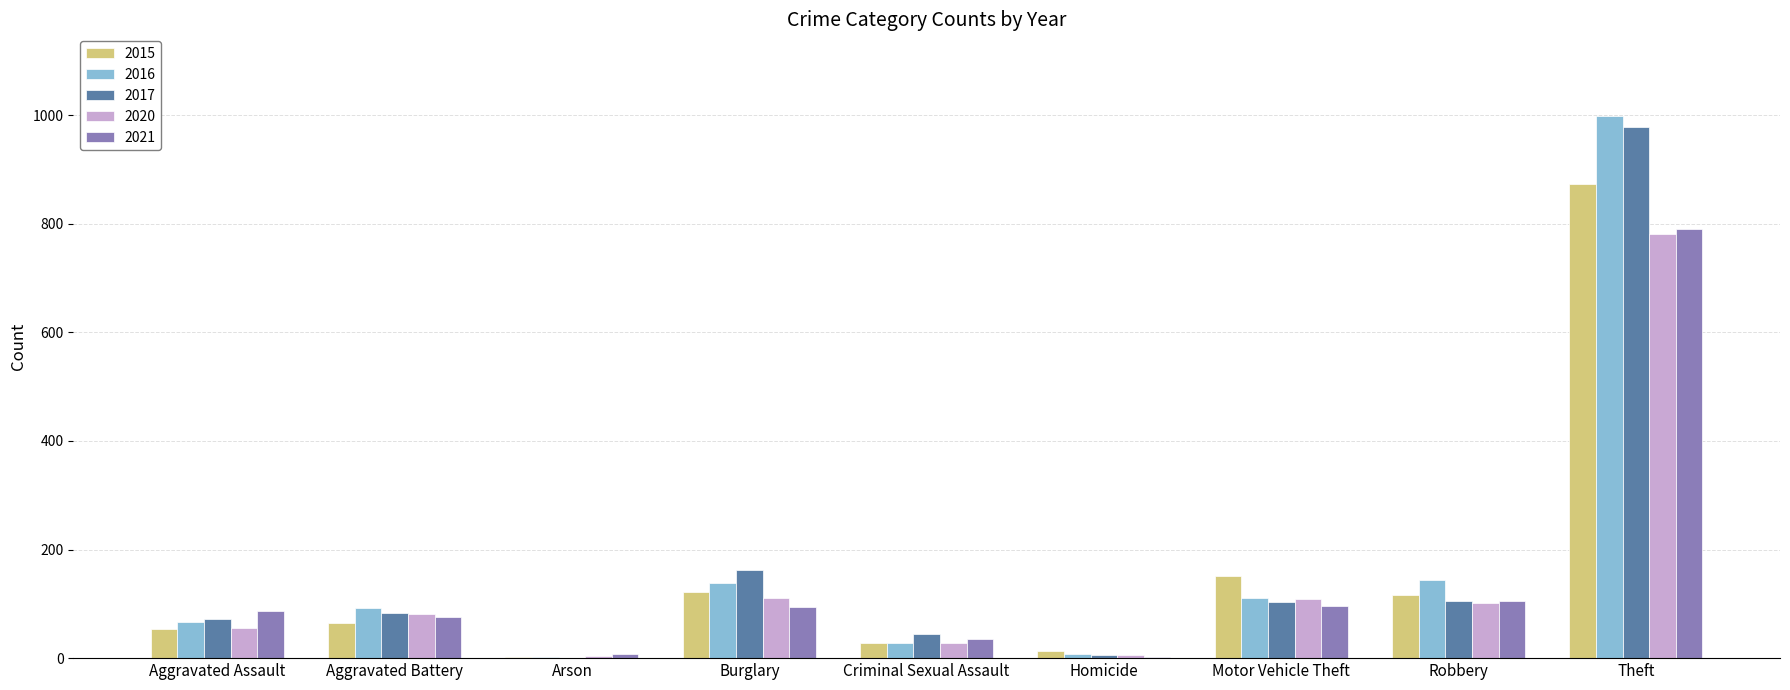

How many groups of bars are there?

9